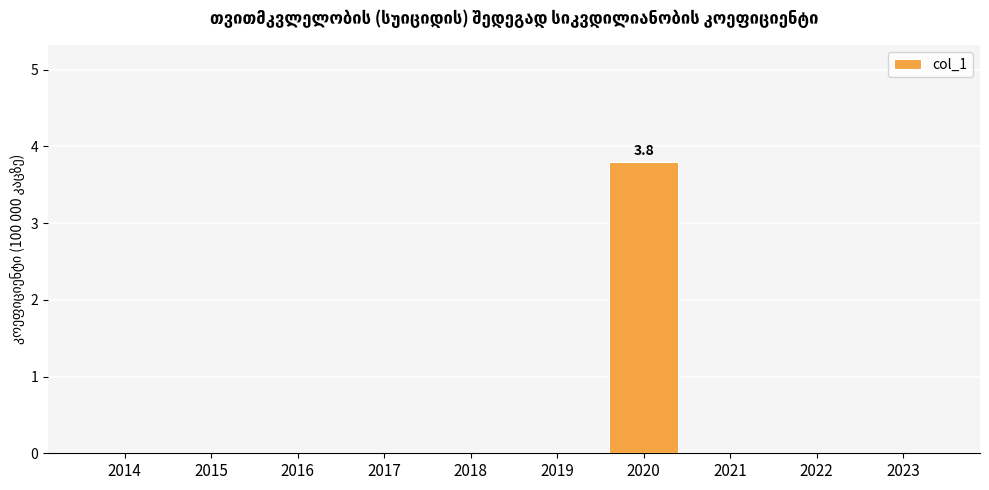

True or false: the data shows -1.4 at 2017.

False